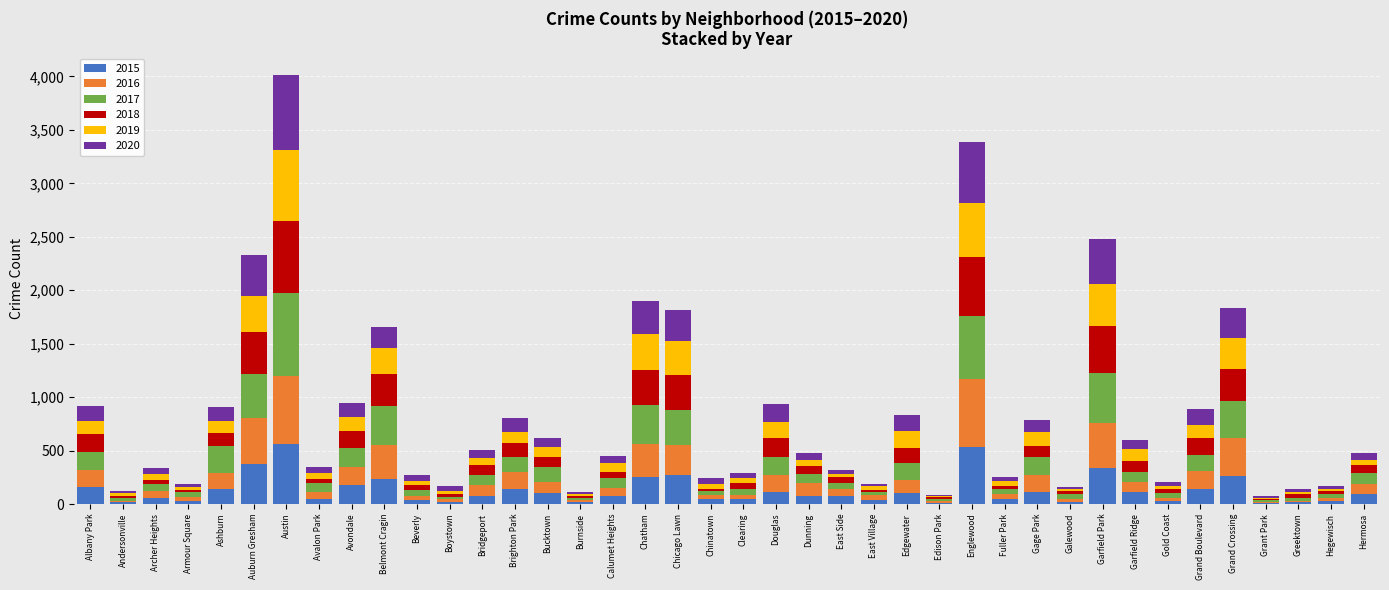

What is the total value across all series at Chicago Lawn?

1814